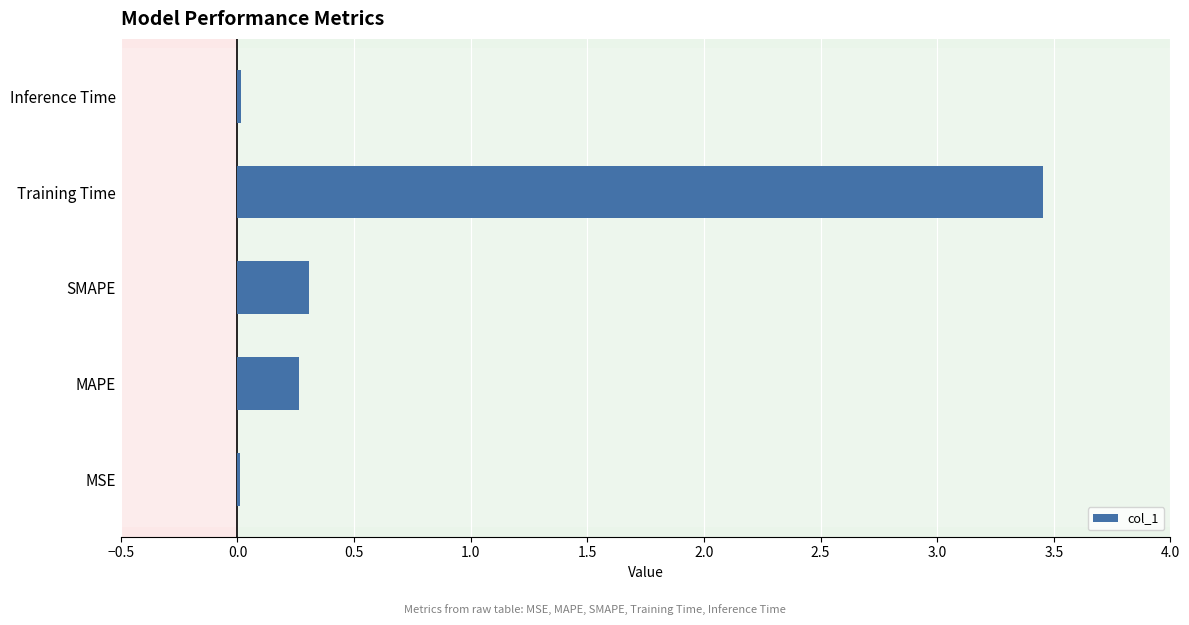

At which label is the value closest to 1?

SMAPE